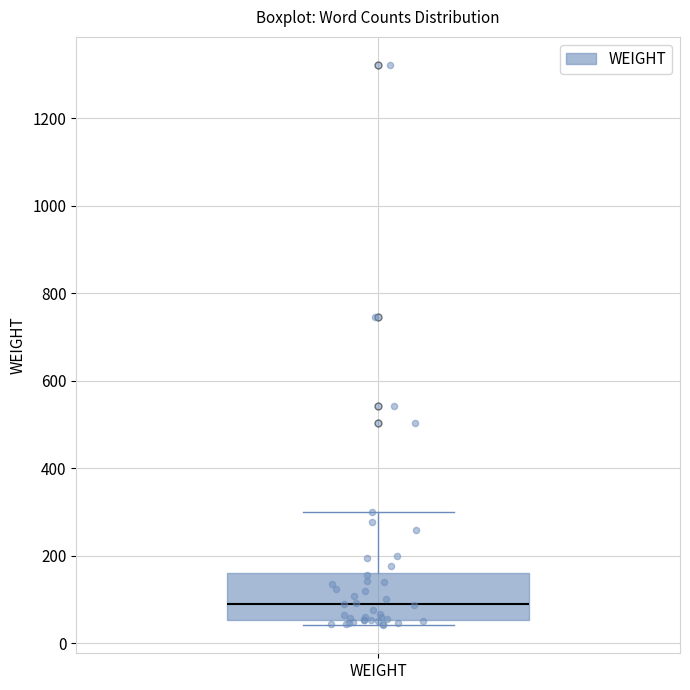

Read this box plot against the y-axis: the position of the median line, the range covered by the box, and the ends of both whiskers. The values are not printed on the chart, so give them approximately, as read against the axis.

median 80, box 60 to 160, whiskers 40 to 300